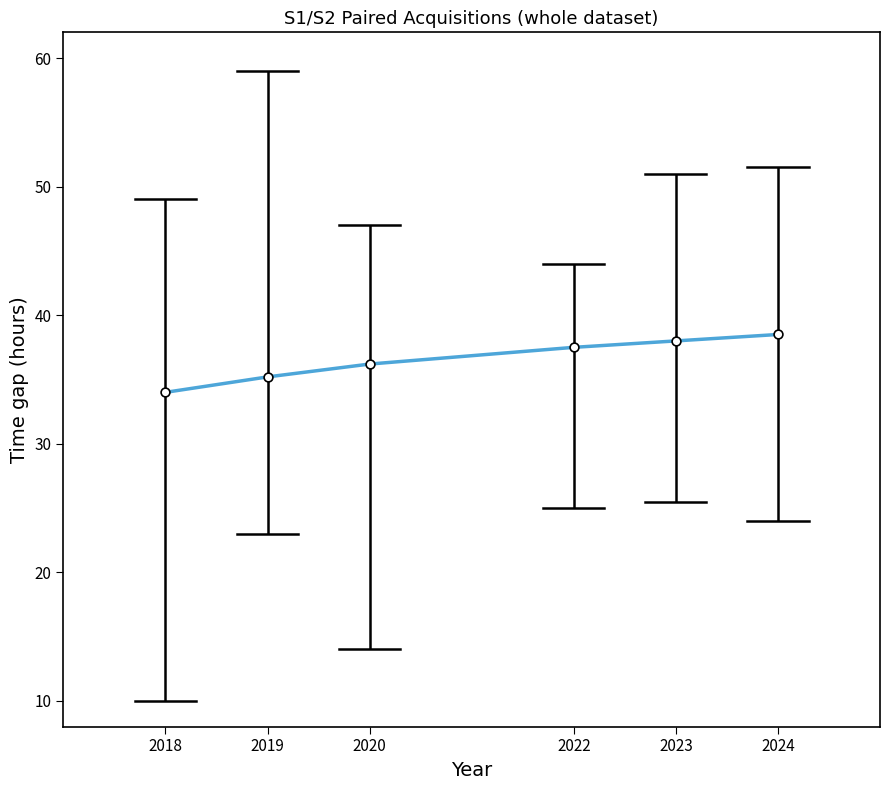

Approximately how many times larger is the value at 2023 compared to 2018?

1.1